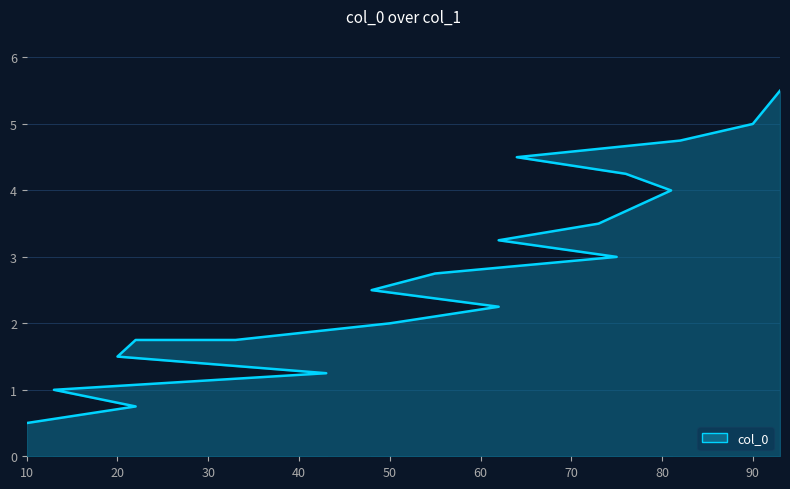

What is the sum of all values?

55.8